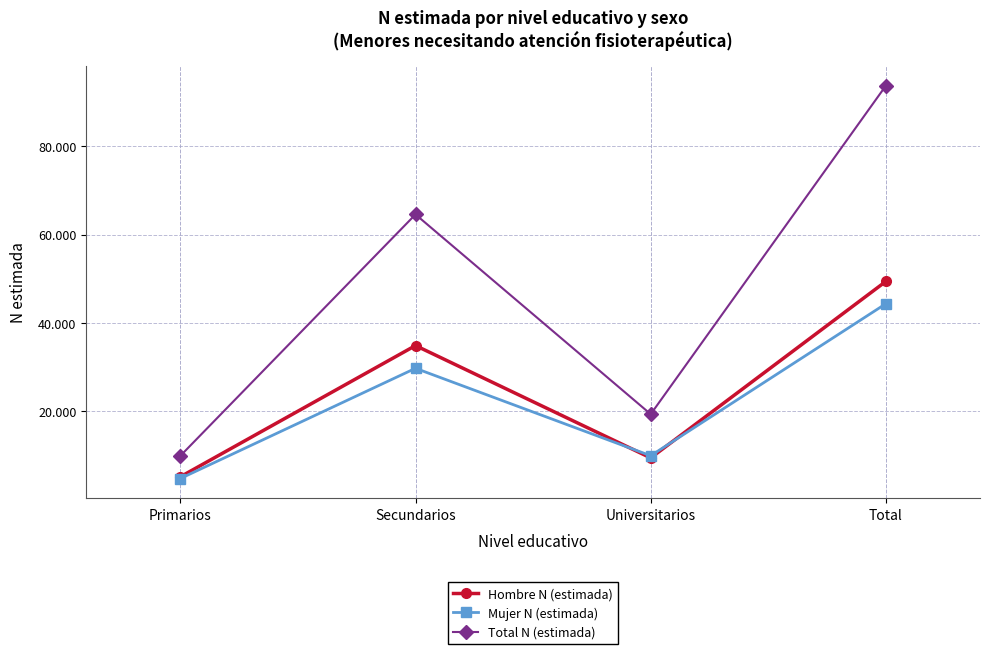

In Hombre N (estimada), how many points are higher than both neighbors (excluding endpoints)?

1